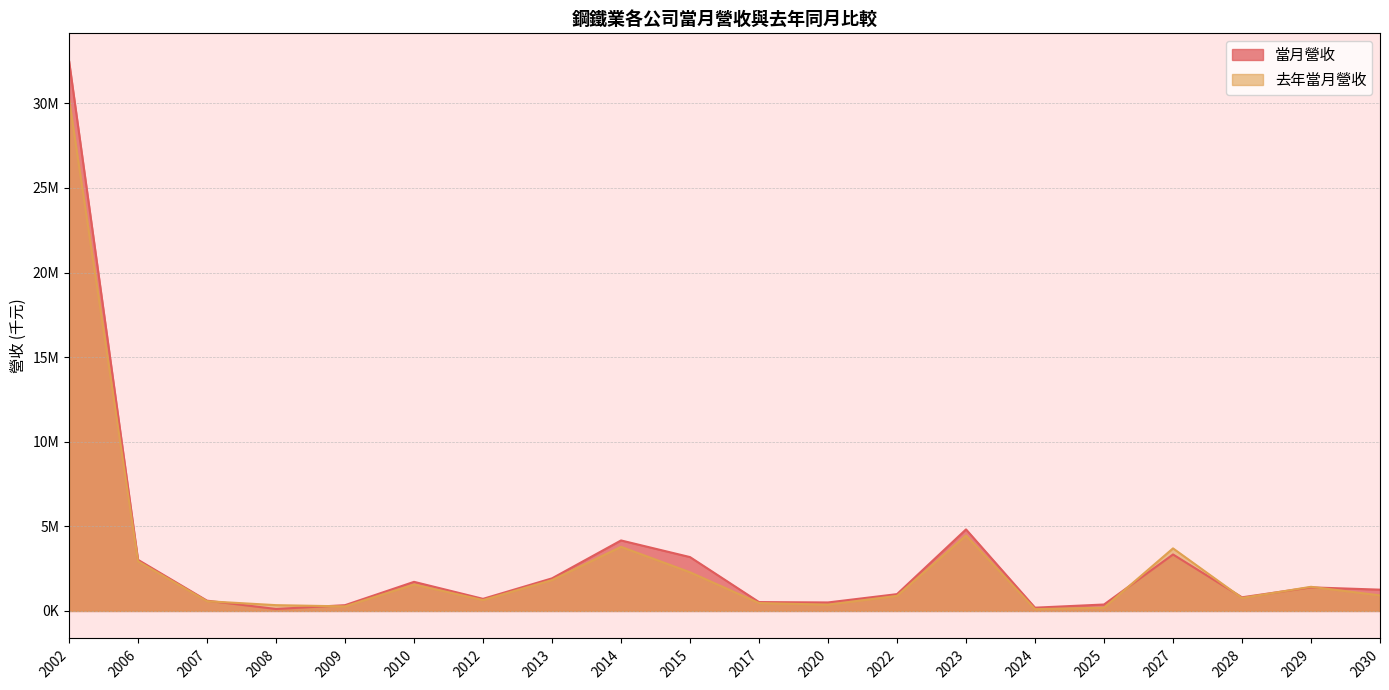

The 去年當月營收 series shows 372602 at 2022. True or false?

False